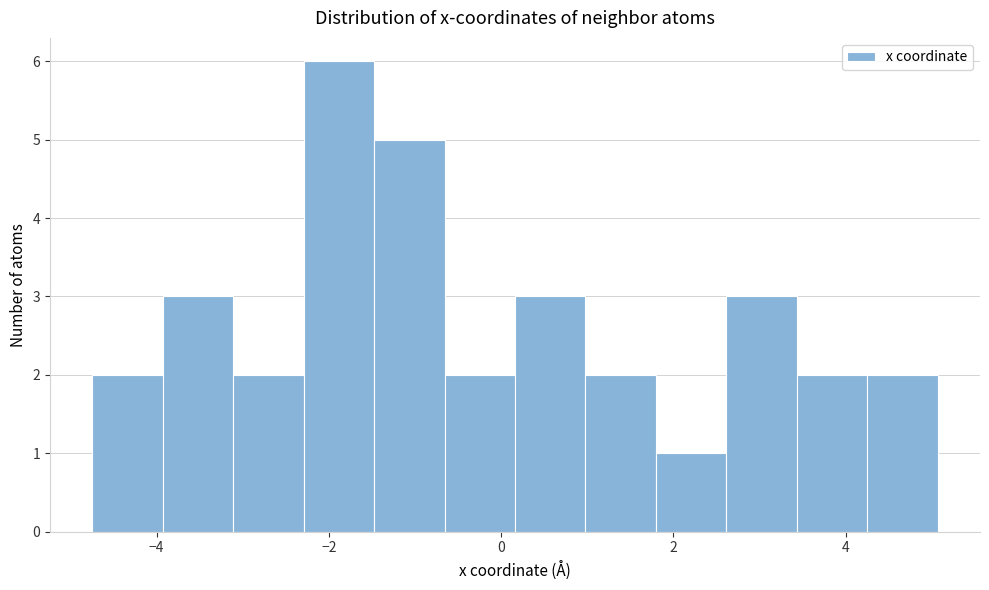

Reading left to right, transcribe this chart: for each bar, give the range it covers on the x-axis and its height. Neither the bar edges nor the heights are printed on the chart, so give them approximately, as read against the axes.

-4.8 to -4.0: 2
-4.0 to -3.2: 3
-3.2 to -2.2: 2
-2.2 to -1.4: 6
-1.4 to -0.6: 5
-0.6 to 0.2: 2
0.2 to 1.0: 3
1.0 to 1.8: 2
1.8 to 2.6: 1
2.6 to 3.4: 3
3.4 to 4.2: 2
4.2 to 5.0: 2